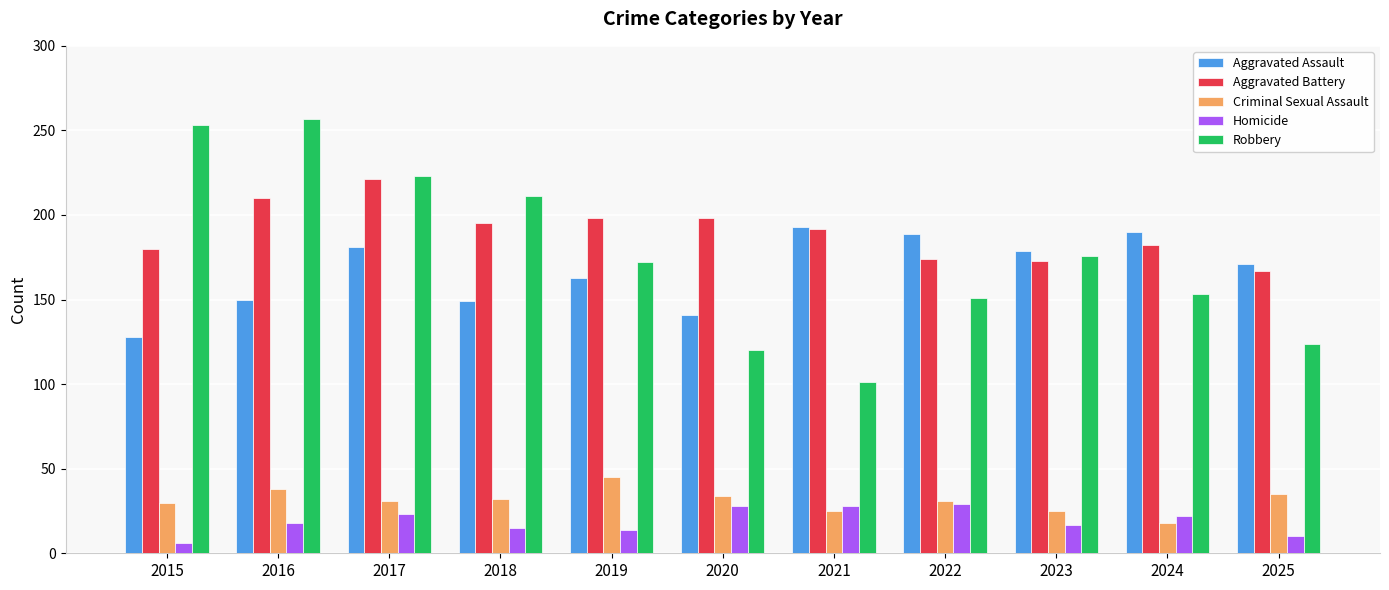

At how many categories does at least one series exceed 247?

2